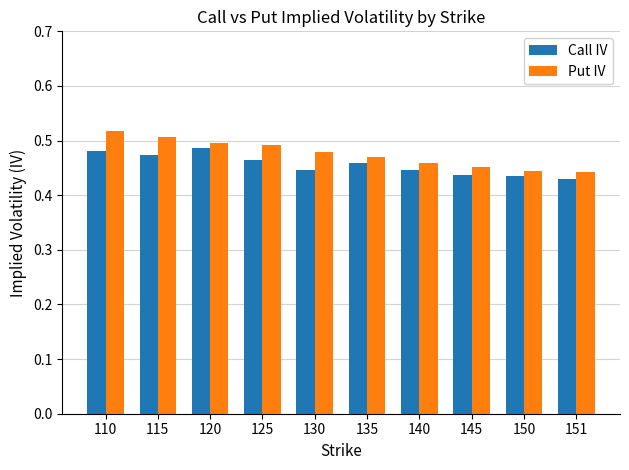

Are the bars horizontal?

No